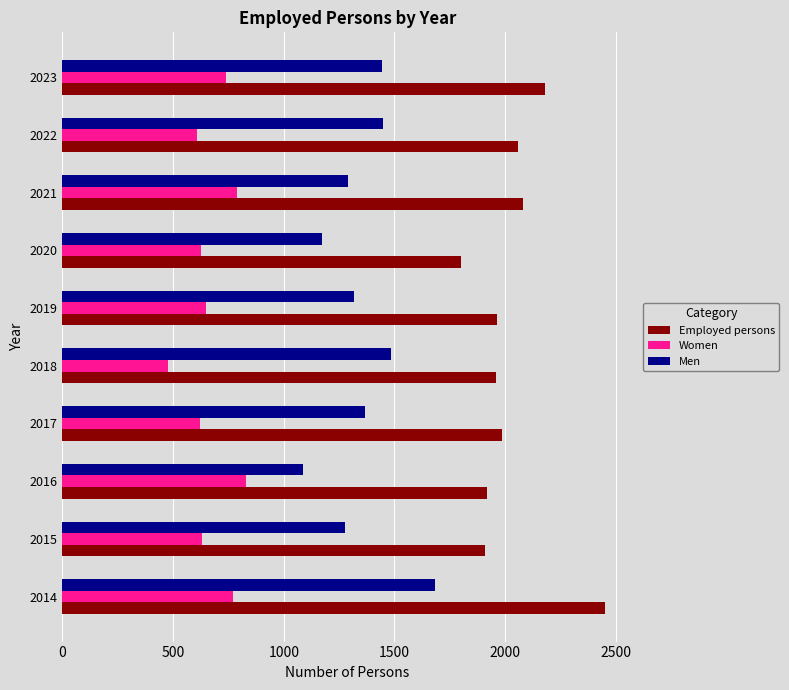

Which series has the largest total across all categories?

Employed persons